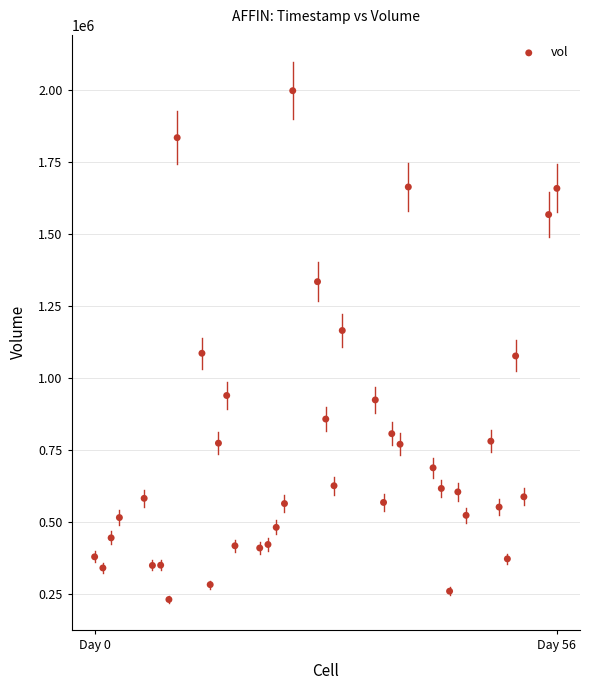

What is the range of X values (max minus min)?

56